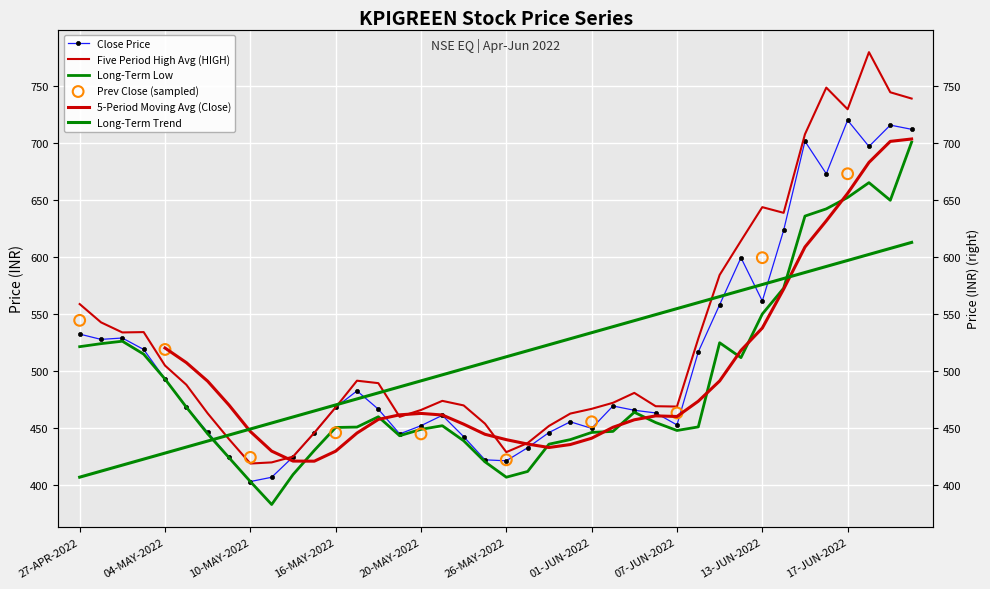

Which series contains the lowest Y value?

LOW